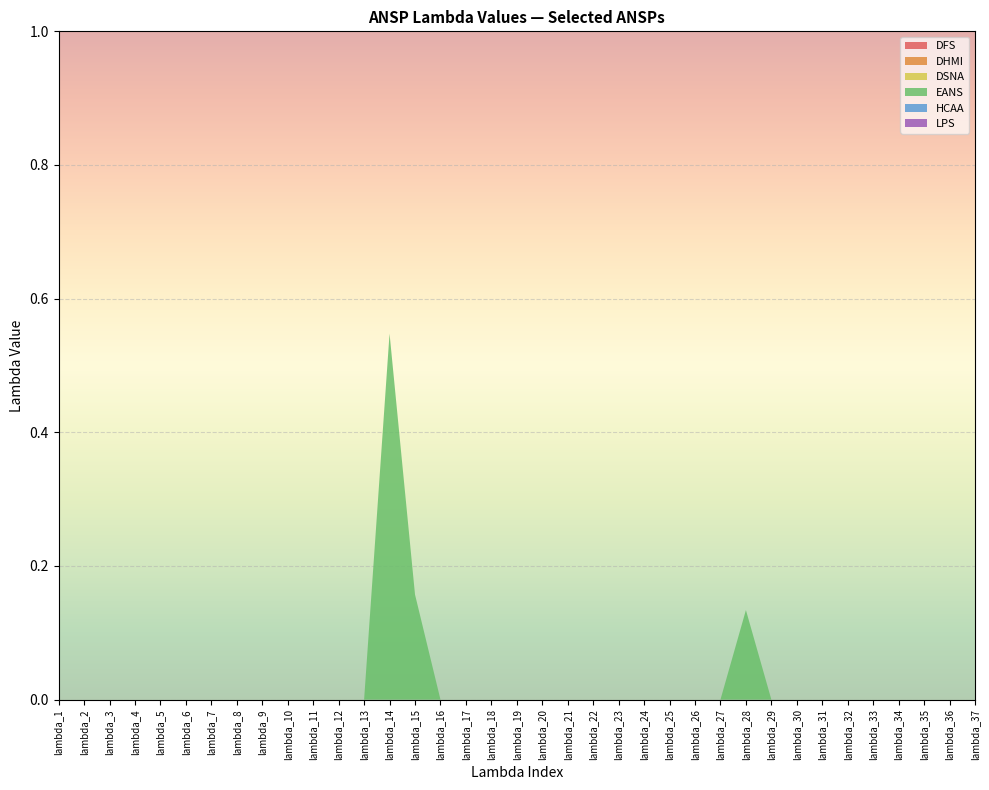

Reading left to right, extract all data points from this chart.

DFS: lambda_1=0.0	lambda_2=0.0	lambda_3=0.0	lambda_4=0.0	lambda_5=0.0	lambda_6=0.0	lambda_7=0.0	lambda_8=0.0	lambda_9=0.0	lambda_10=0.0	lambda_11=0.0	lambda_12=0.0	lambda_13=0.0	lambda_14=0.0	lambda_15=0.0	lambda_16=0.0	lambda_17=0.0	lambda_18=0.0	lambda_19=0.0	lambda_20=0.0	lambda_21=0.0	lambda_22=0.0	lambda_23=0.0	lambda_24=0.0	lambda_25=0.0	lambda_26=0.0	lambda_27=0.0	lambda_28=0.0	lambda_29=0.0	lambda_30=0.0	lambda_31=0.0	lambda_32=0.0	lambda_33=0.0	lambda_34=0.0	lambda_35=0.0	lambda_36=0.0	lambda_37=0.0
DHMI: lambda_1=0.0	lambda_2=0.0	lambda_3=0.0	lambda_4=0.0	lambda_5=0.0	lambda_6=0.0	lambda_7=0.0	lambda_8=0.0	lambda_9=0.0	lambda_10=0.0	lambda_11=0.0	lambda_12=0.0	lambda_13=0.0	lambda_14=0.0	lambda_15=0.0	lambda_16=0.0	lambda_17=0.0	lambda_18=0.0	lambda_19=0.0	lambda_20=0.0	lambda_21=0.0	lambda_22=0.0	lambda_23=0.0	lambda_24=0.0	lambda_25=0.0	lambda_26=0.0	lambda_27=0.0	lambda_28=0.0	lambda_29=0.0	lambda_30=0.0	lambda_31=0.0	lambda_32=0.0	lambda_33=0.0	lambda_34=0.0	lambda_35=0.0	lambda_36=0.0	lambda_37=0.0
DSNA: lambda_1=0.0	lambda_2=0.0	lambda_3=0.0	lambda_4=0.0	lambda_5=0.0	lambda_6=0.0	lambda_7=0.0	lambda_8=0.0	lambda_9=0.0	lambda_10=0.0	lambda_11=0.0	lambda_12=0.0	lambda_13=0.0	lambda_14=0.0	lambda_15=0.0	lambda_16=0.0	lambda_17=0.0	lambda_18=0.0	lambda_19=0.0	lambda_20=0.0	lambda_21=0.0	lambda_22=0.0	lambda_23=0.0	lambda_24=0.0	lambda_25=0.0	lambda_26=0.0	lambda_27=0.0	lambda_28=0.0	lambda_29=0.0	lambda_30=0.0	lambda_31=0.0	lambda_32=0.0	lambda_33=0.0	lambda_34=0.0	lambda_35=0.0	lambda_36=0.0	lambda_37=0.0
EANS: lambda_1=0.0	lambda_2=0.0	lambda_3=0.0	lambda_4=0.0	lambda_5=0.0	lambda_6=0.0	lambda_7=0.0	lambda_8=0.0	lambda_9=0.0	lambda_10=0.0	lambda_11=0.0	lambda_12=0.0	lambda_13=0.0	lambda_14=0.5	lambda_15=0.2	lambda_16=0.0	lambda_17=0.0	lambda_18=0.0	lambda_19=0.0	lambda_20=0.0	lambda_21=0.0	lambda_22=0.0	lambda_23=0.0	lambda_24=0.0	lambda_25=0.0	lambda_26=0.0	lambda_27=0.0	lambda_28=0.1	lambda_29=0.0	lambda_30=0.0	lambda_31=0.0	lambda_32=0.0	lambda_33=0.0	lambda_34=0.0	lambda_35=0.0	lambda_36=0.0	lambda_37=0.0
HCAA: lambda_1=0.0	lambda_2=0.0	lambda_3=0.0	lambda_4=0.0	lambda_5=0.0	lambda_6=0.0	lambda_7=0.0	lambda_8=0.0	lambda_9=0.0	lambda_10=0.0	lambda_11=0.0	lambda_12=0.0	lambda_13=0.0	lambda_14=0.0	lambda_15=0.0	lambda_16=0.0	lambda_17=0.0	lambda_18=0.0	lambda_19=0.0	lambda_20=0.0	lambda_21=0.0	lambda_22=0.0	lambda_23=0.0	lambda_24=0.0	lambda_25=0.0	lambda_26=0.0	lambda_27=0.0	lambda_28=0.0	lambda_29=0.0	lambda_30=0.0	lambda_31=0.0	lambda_32=0.0	lambda_33=0.0	lambda_34=0.0	lambda_35=0.0	lambda_36=0.0	lambda_37=0.0
LPS: lambda_1=0.0	lambda_2=0.0	lambda_3=0.0	lambda_4=0.0	lambda_5=0.0	lambda_6=0.0	lambda_7=0.0	lambda_8=0.0	lambda_9=0.0	lambda_10=0.0	lambda_11=0.0	lambda_12=0.0	lambda_13=0.0	lambda_14=0.0	lambda_15=0.0	lambda_16=0.0	lambda_17=0.0	lambda_18=0.0	lambda_19=0.0	lambda_20=0.0	lambda_21=0.0	lambda_22=0.0	lambda_23=0.0	lambda_24=0.0	lambda_25=0.0	lambda_26=0.0	lambda_27=0.0	lambda_28=0.0	lambda_29=0.0	lambda_30=0.0	lambda_31=0.0	lambda_32=0.0	lambda_33=0.0	lambda_34=0.0	lambda_35=0.0	lambda_36=0.0	lambda_37=0.0